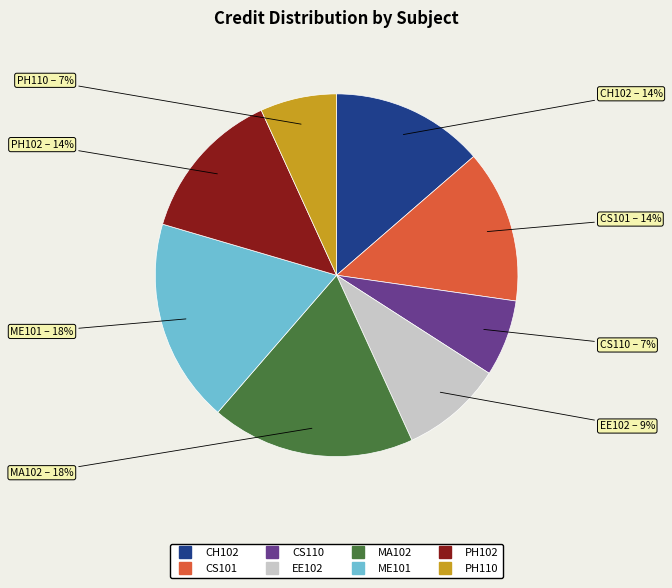

To the nearest percent, what is the difference between the largest and smallest slice percentages?

11%